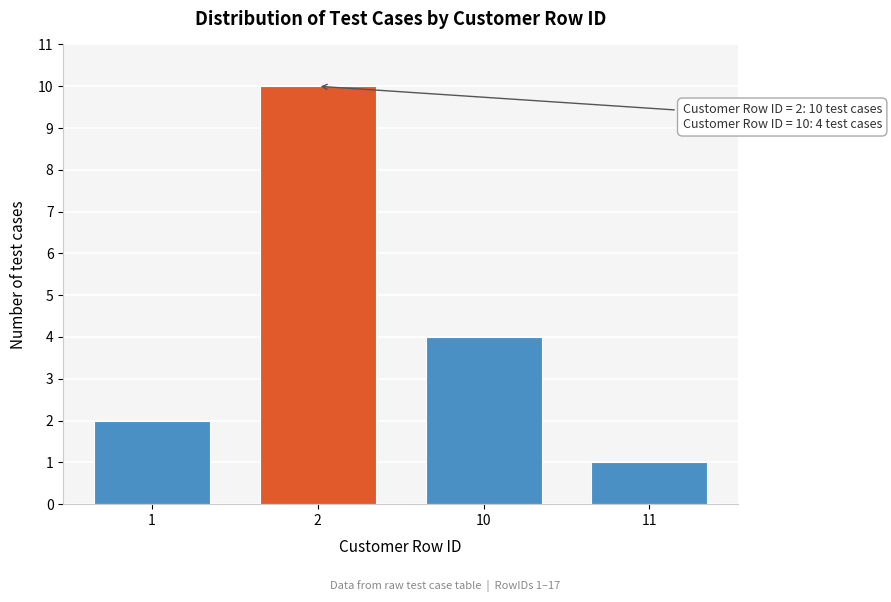

Reading right to left, transcribe all the data shown in this chart.

1	4	10	2